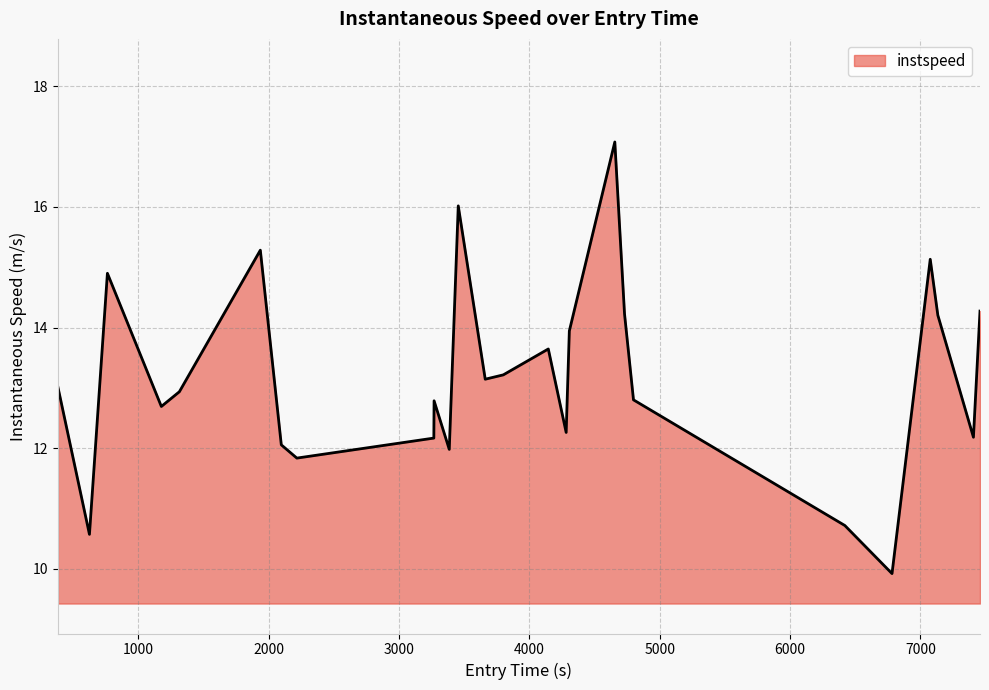

What is the smallest value displayed?

9.9